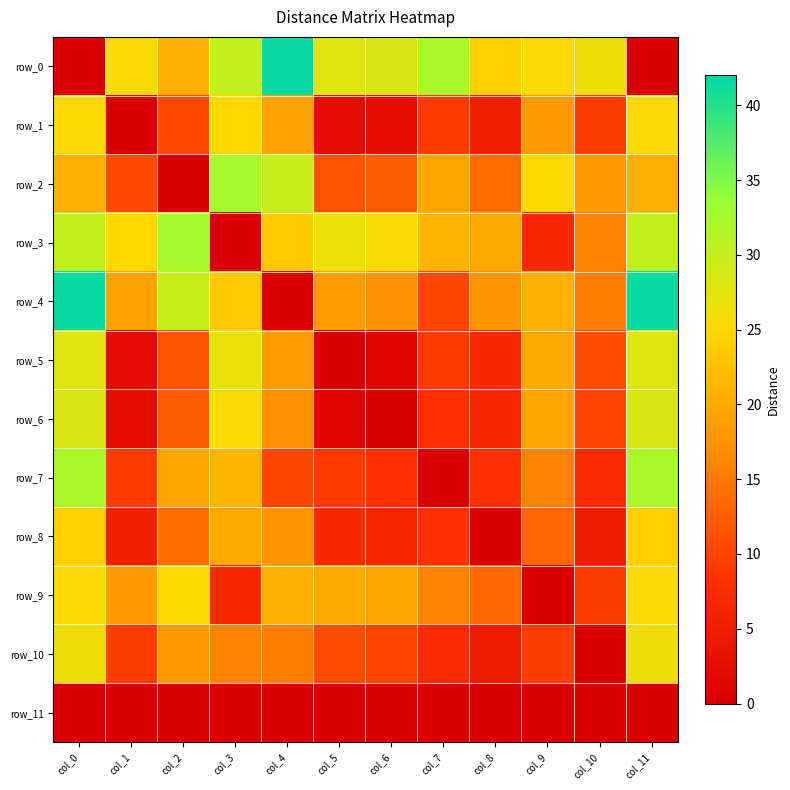

Reading left to right, list all the values displayed in this chart.

row_0: 0.0	25.6	20.7	30.2	41.7	27.7	28.1	32.2	24.1	25.7	26.3	0.0
row_1: 25.6	0.0	10.6	25.1	19.2	2.3	2.4	9.2	5.2	18.4	9.5	25.6
row_2: 20.7	10.6	0.0	32.3	29.7	11.3	12.3	19.8	13.9	25.4	18.5	20.7
row_3: 30.2	25.1	32.3	0.0	23.7	26.8	25.9	21.3	20.0	6.9	15.9	30.2
row_4: 41.7	19.2	29.7	23.7	0.0	18.6	17.5	10.1	18.0	20.8	15.4	41.7
row_5: 27.7	2.3	11.3	26.8	18.6	0.0	1.1	9.0	7.1	20.1	10.9	27.7
row_6: 28.1	2.4	12.3	25.9	17.5	1.1	0.0	7.9	6.5	19.3	10.0	28.1
row_7: 32.2	9.2	19.8	21.3	10.1	9.0	7.9	0.0	8.1	15.8	7.2	32.2
row_8: 24.1	5.2	13.9	20.0	18.0	7.1	6.5	8.1	0.0	13.2	4.7	24.1
row_9: 25.7	18.4	25.4	6.9	20.8	20.1	19.3	15.8	13.2	0.0	9.5	25.7
row_10: 26.3	9.5	18.5	15.9	15.4	10.9	10.0	7.2	4.7	9.5	0.0	26.3
row_11: 0.0	0.0	0.0	0.0	0.0	0.0	0.0	0.0	0.0	0.0	0.0	0.0